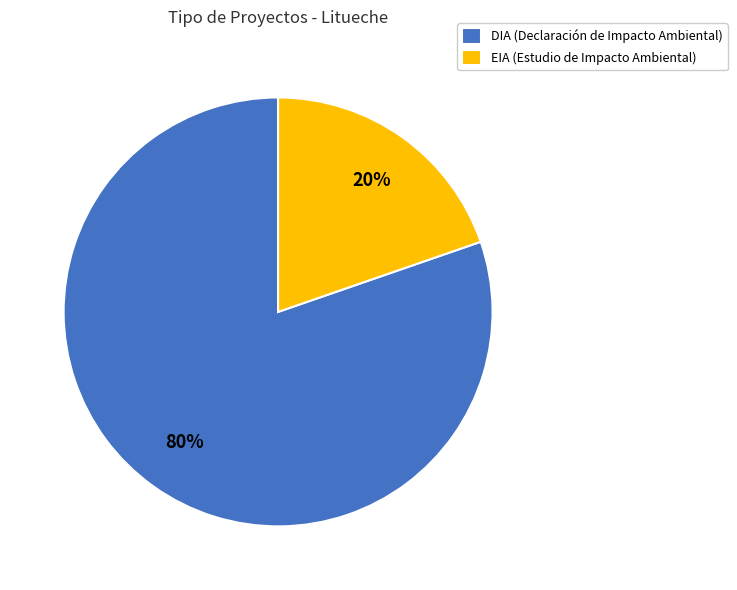

What is the smallest slice in the pie chart?

EIA